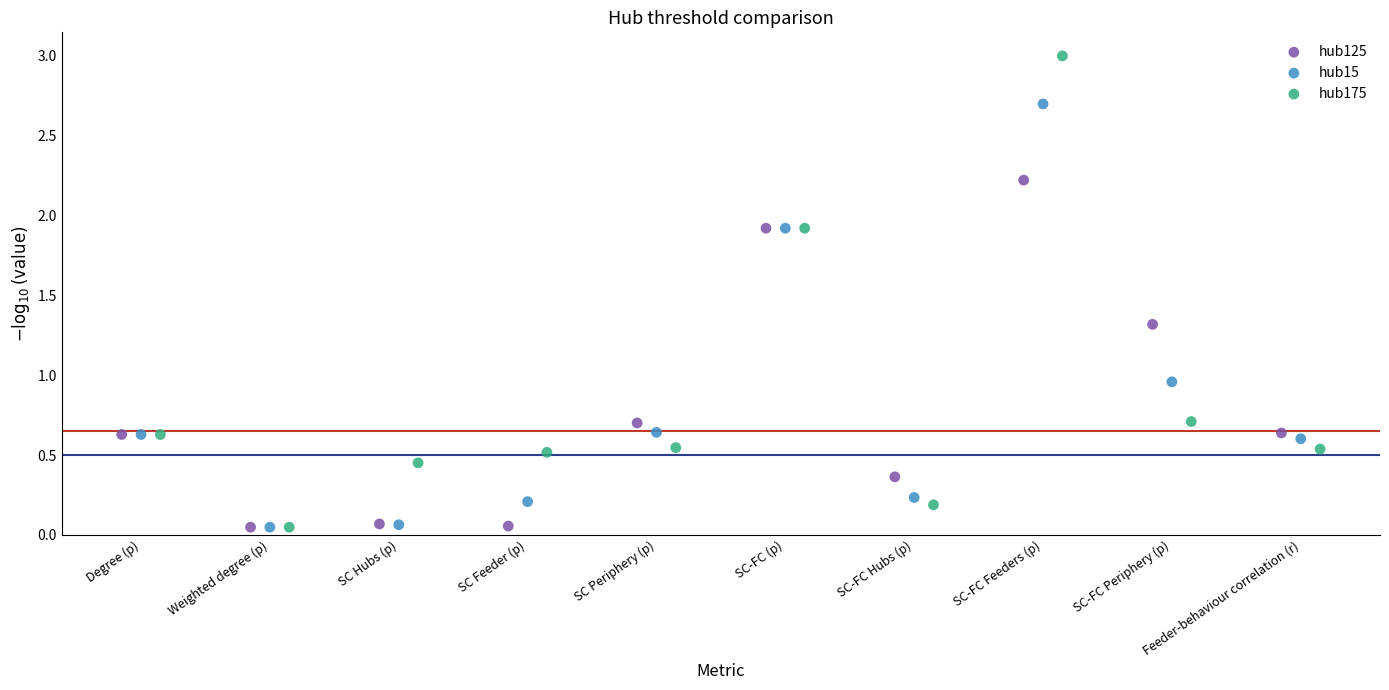

Which series contains the highest Y value?

hub175